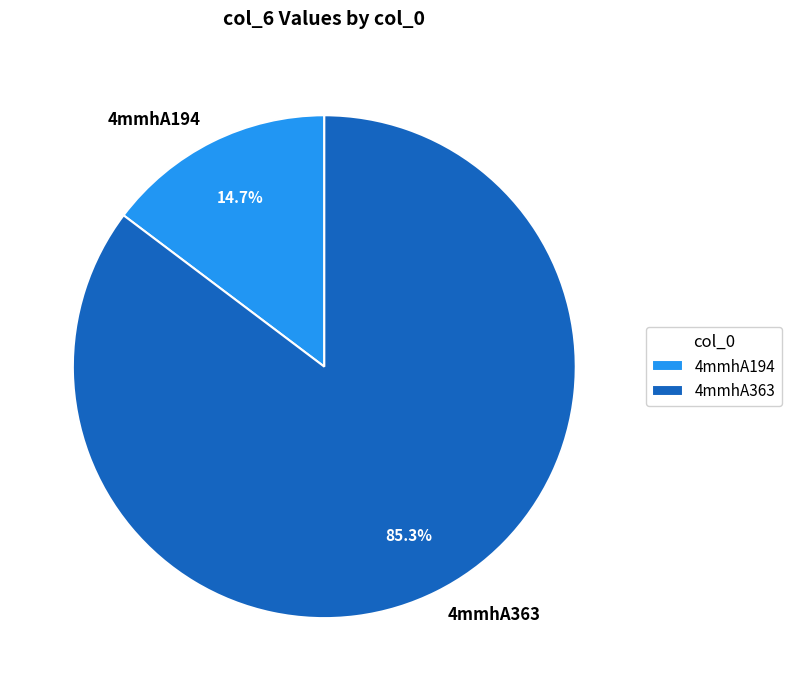

How many segments does this pie chart have?

2